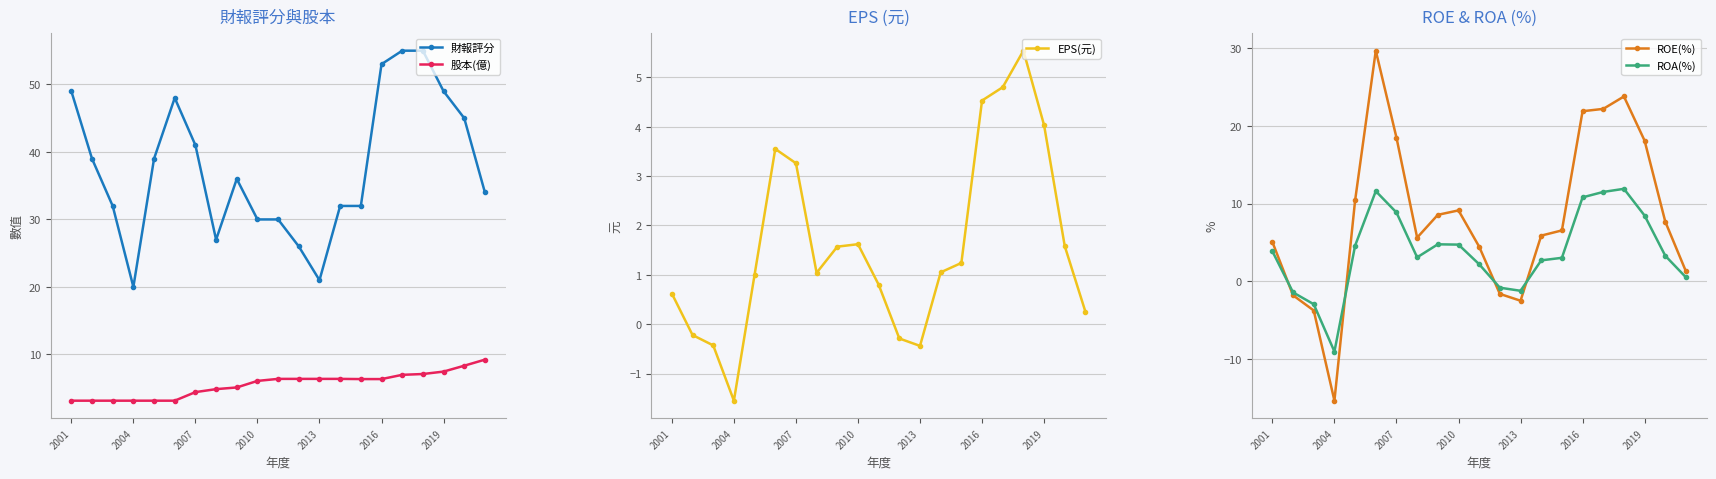

Reading left to right, list all the values displayed in this chart.

財報評分: 49.0	39.0	32.0	20.0	39.0	48.0	41.0	27.0	36.0	30.0	30.0	26.0	21.0	32.0	32.0	53.0	55.0	55.0	49.0	45.0	34.0
股本(億): 3.1	3.1	3.1	3.1	3.1	3.1	4.4	4.9	5.1	6.1	6.4	6.4	6.4	6.4	6.3	6.3	7.0	7.1	7.5	8.3	9.2
EPS(元): 0.6	-0.2	-0.4	-1.6	1.0	3.5	3.3	1.0	1.6	1.6	0.8	-0.3	-0.4	1.1	1.2	4.5	4.8	5.5	4.0	1.6	0.2
ROE(%): 5.0	-1.8	-3.8	-15.4	10.4	29.7	18.5	5.6	8.6	9.1	4.4	-1.6	-2.5	5.9	6.5	21.9	22.2	23.8	18.1	7.7	1.2
ROA(%): 3.9	-1.4	-3.0	-9.1	4.6	11.6	8.8	3.1	4.8	4.7	2.2	-0.8	-1.2	2.7	3.0	10.8	11.5	11.9	8.4	3.3	0.5